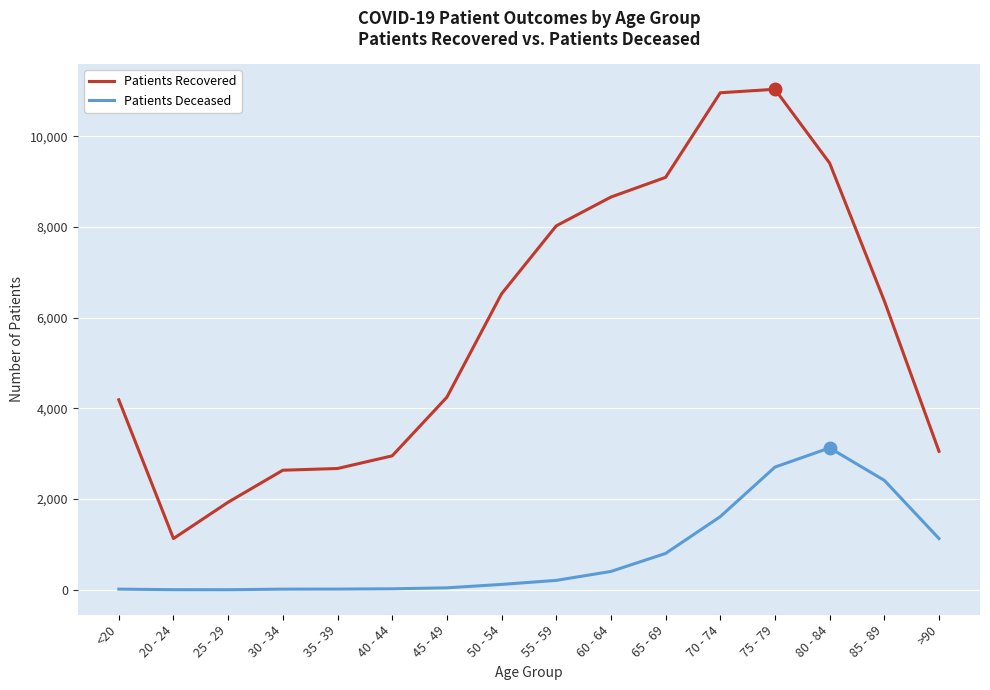

What is the maximum value shown in the chart?

11034